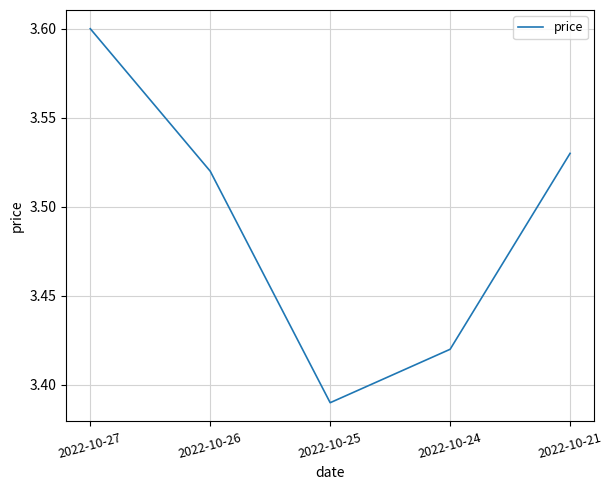

At which label is the value closest to 3?

2022-10-25